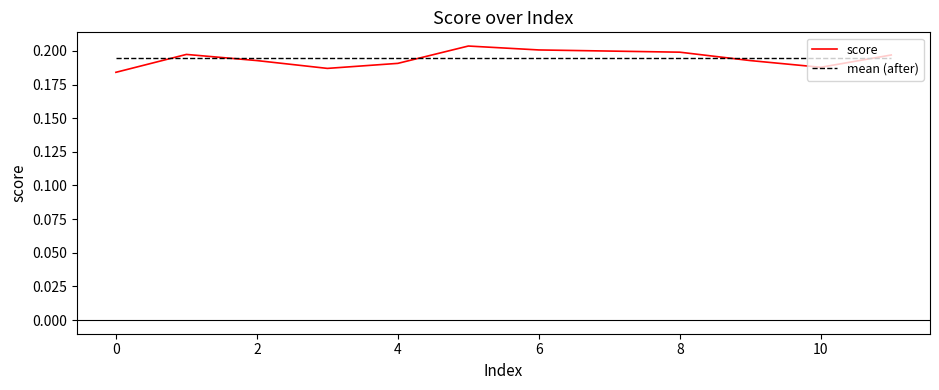

List the series in order of their peak value, lowest first.

mean (after), score